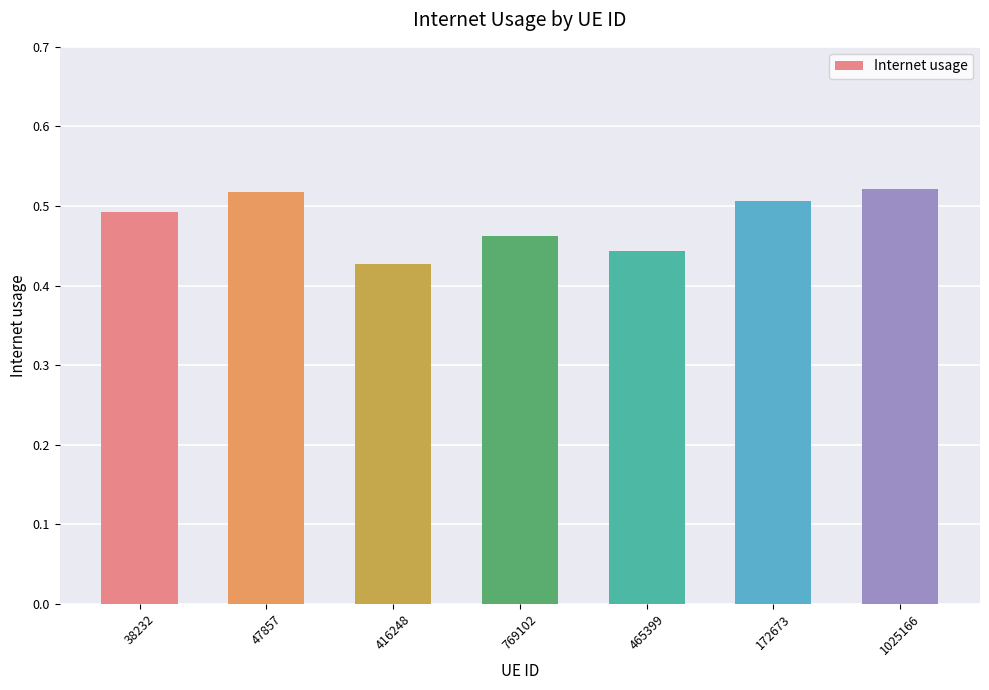

What is the sum of all values?

3.4